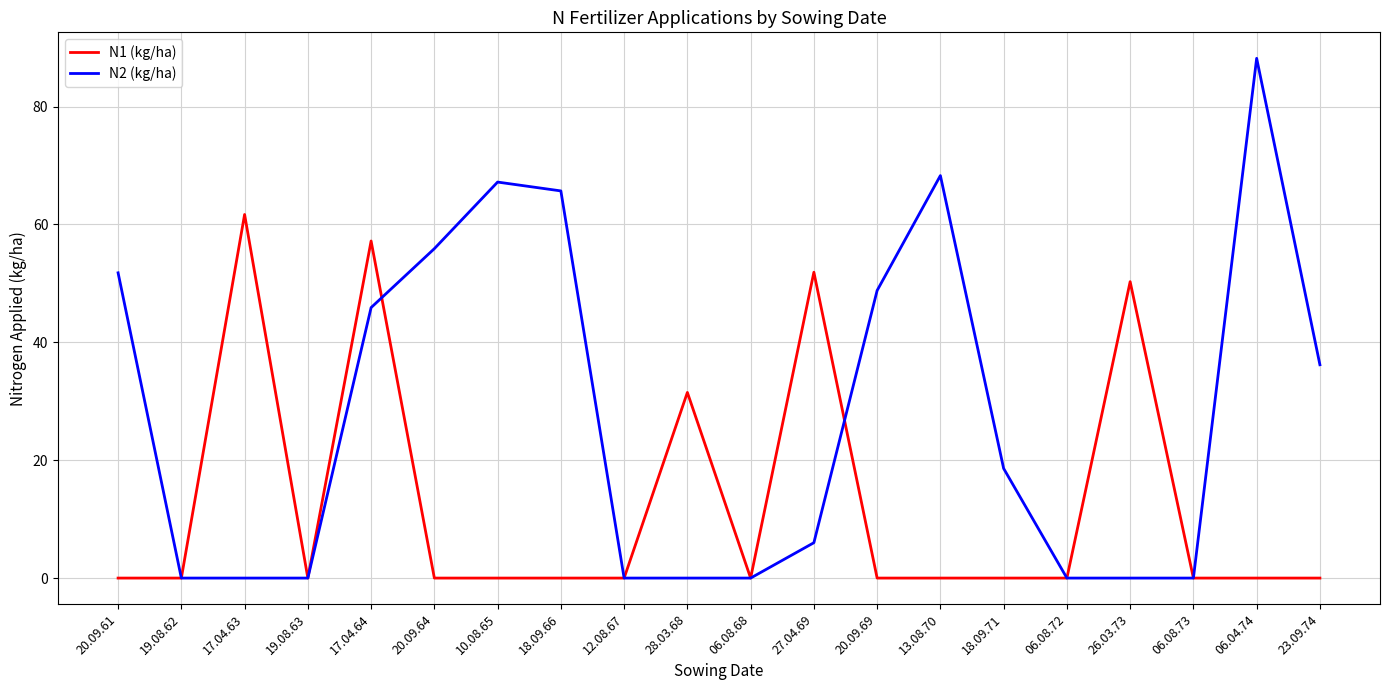

What is the total value across all series at 17.04.64?

103.1